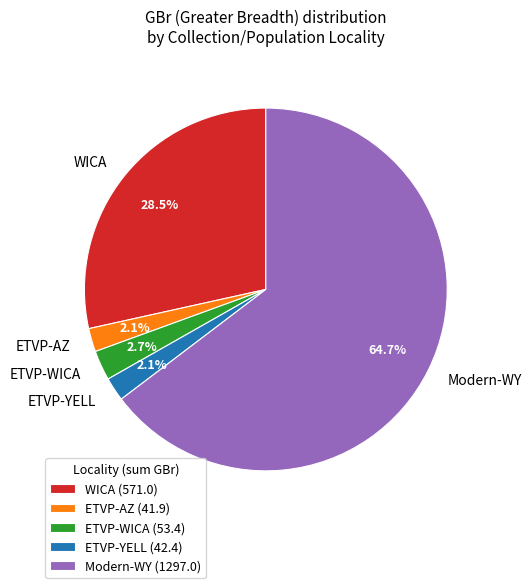

Does Modern-WY account for over 50% of the chart?

Yes